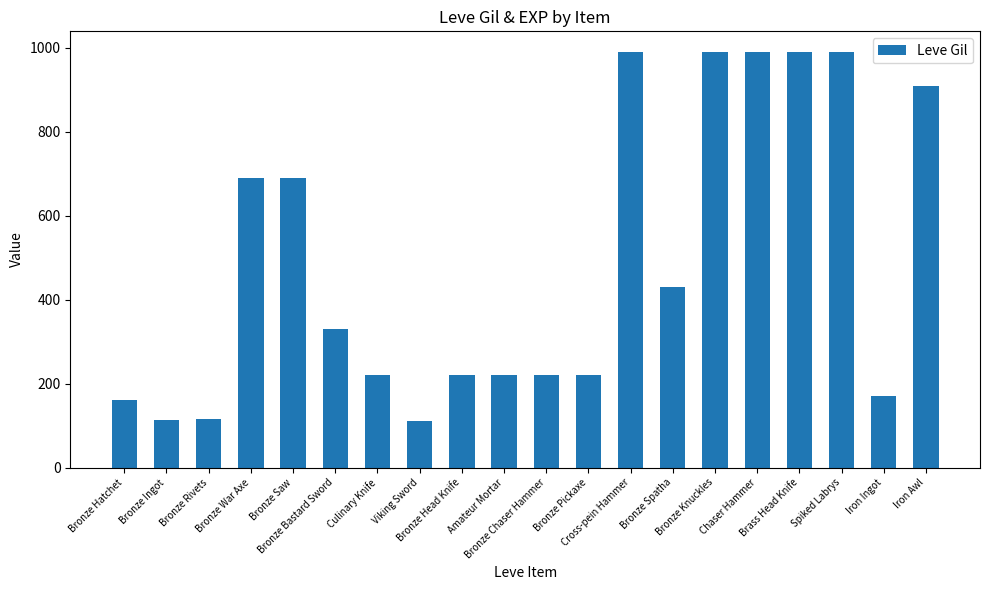

How many values are below 330?

10